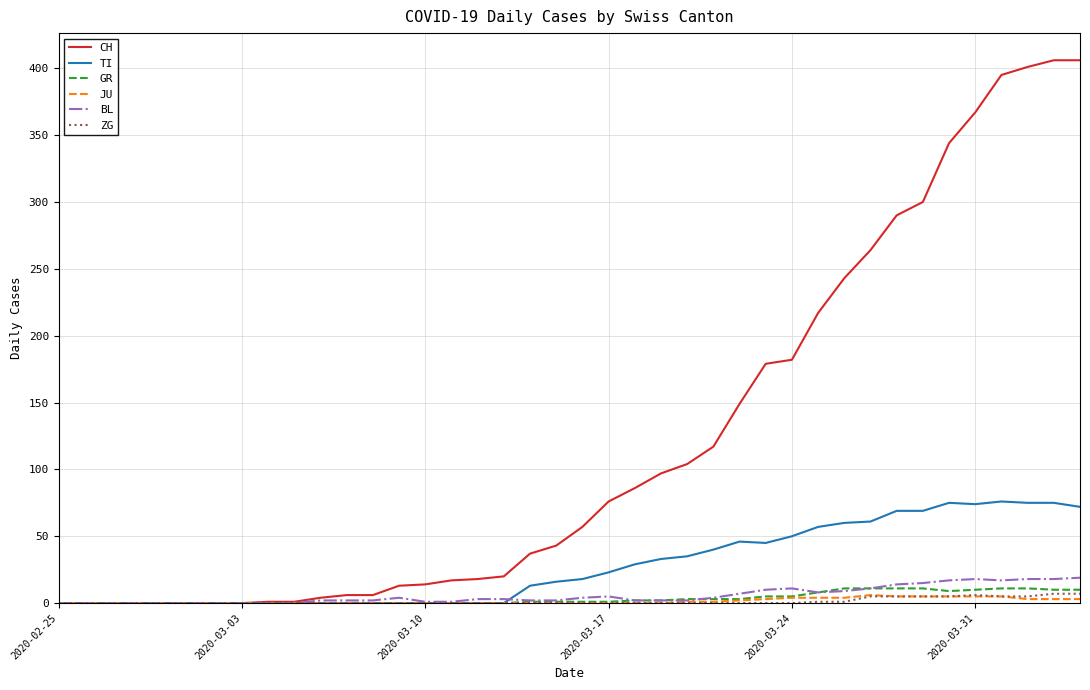

Which series has the largest total across all categories?

CH